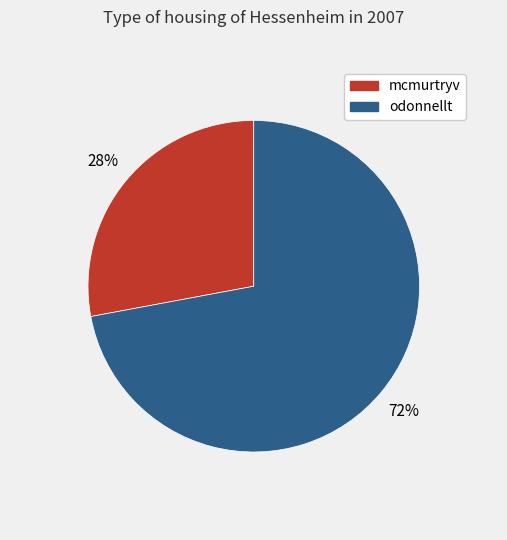

Combined, do odonnellt and mcmurtryv account for over 50%?

Yes